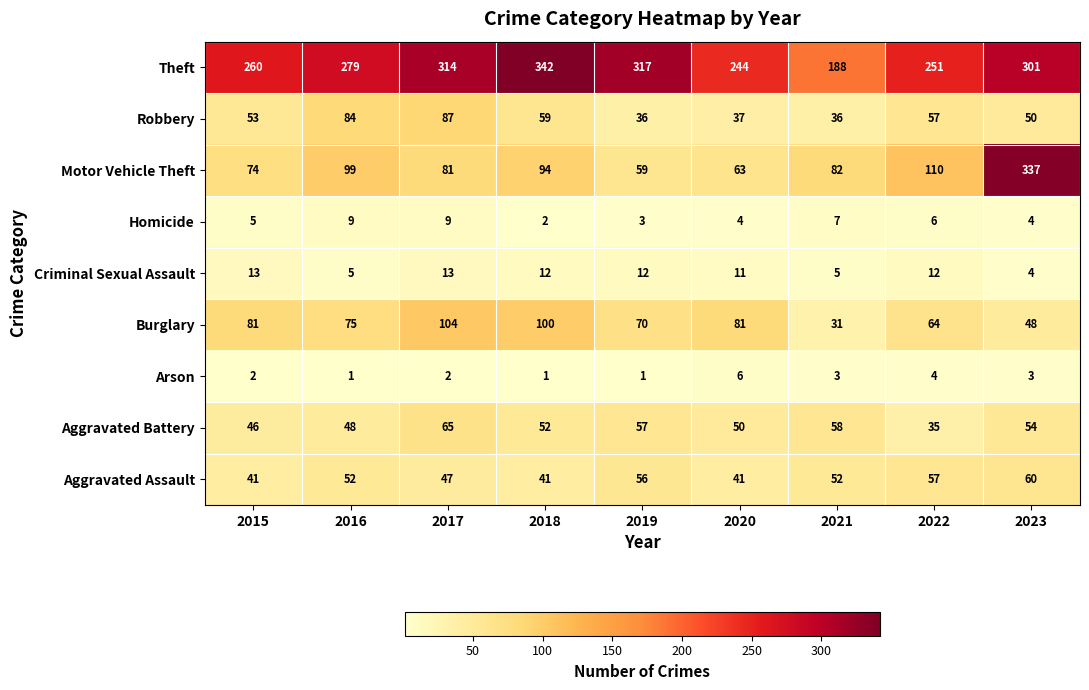

At how many categories does at least one series exceed 302?

4